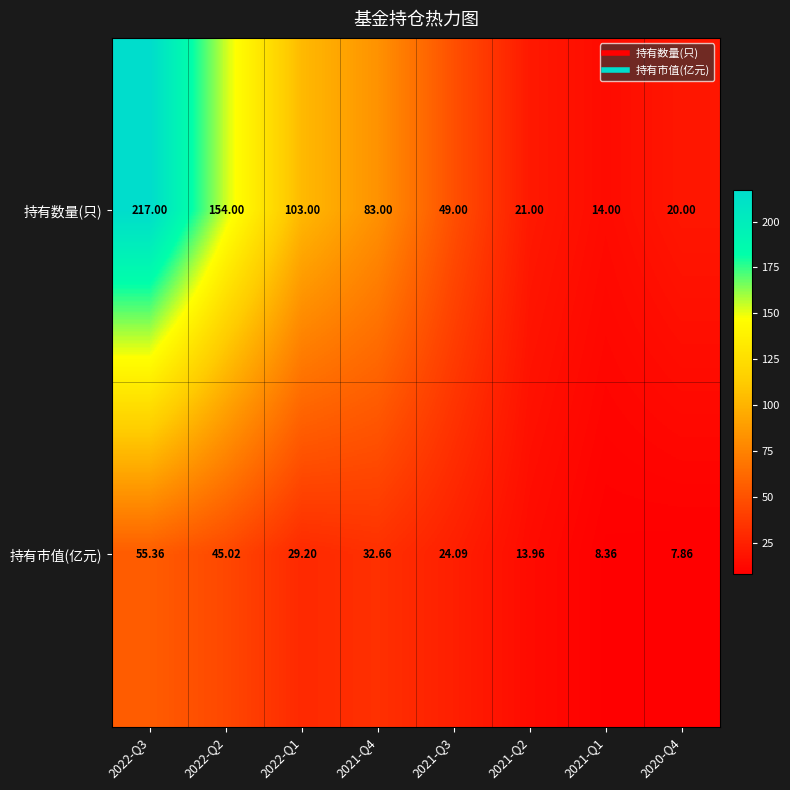

List the series in order of their overall mean, highest first.

持有数量(只), 持有市值(亿元)